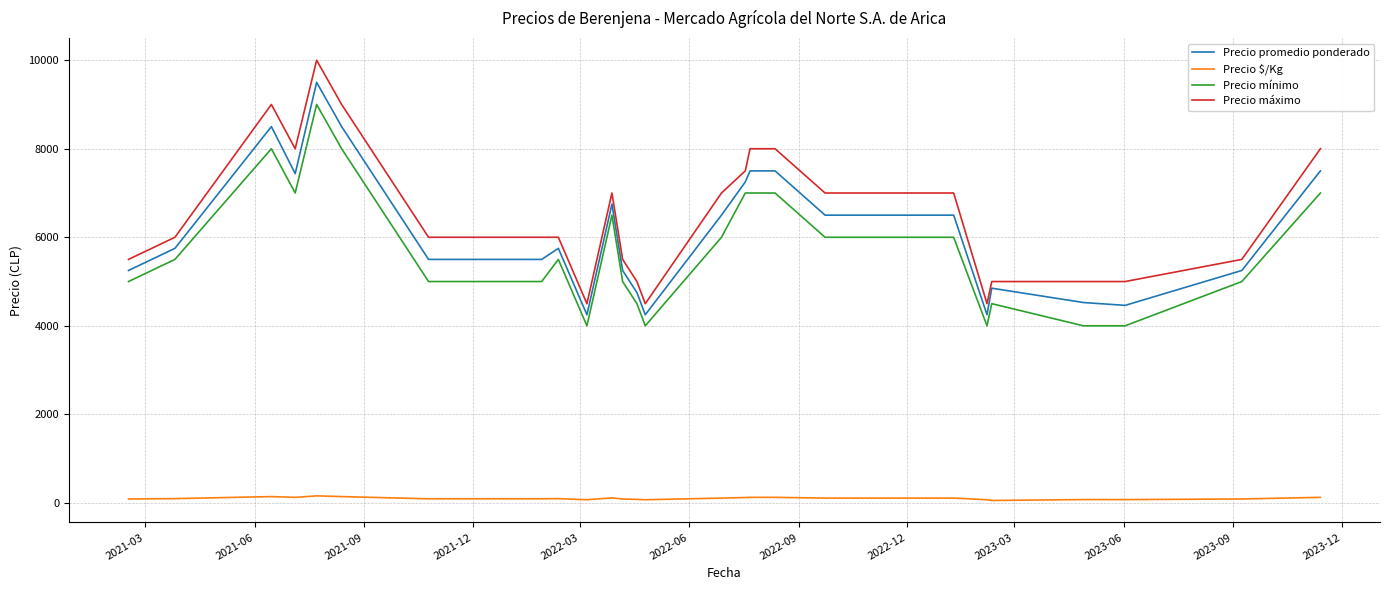

What is the maximum value shown in the chart?

10000